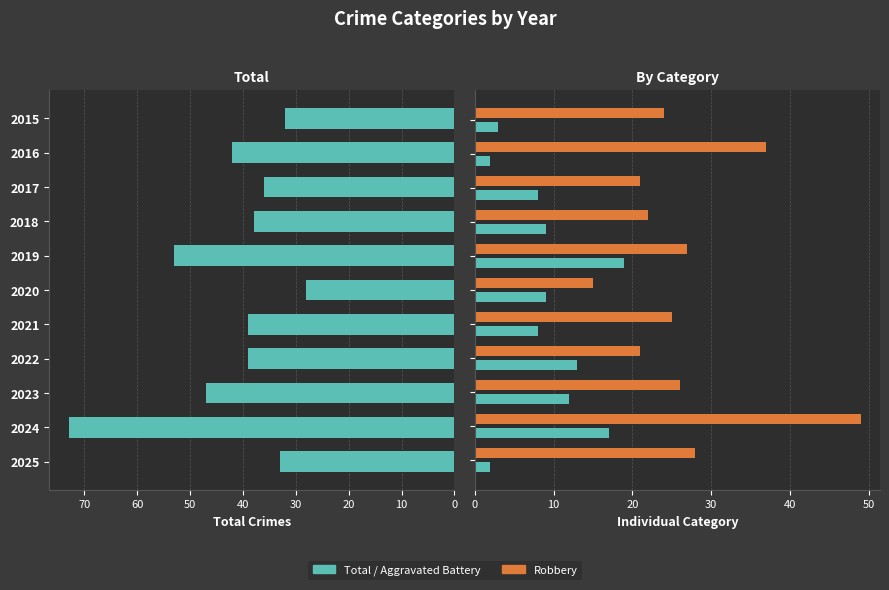

Is the value of Aggravated Battery at 50 greater than the value of Robbery at 9?

No